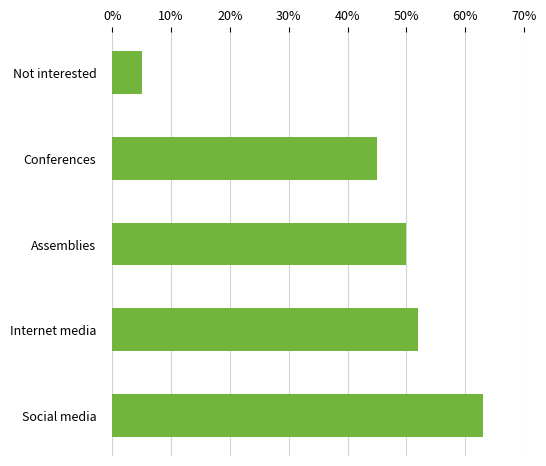

What is the difference between the maximum and minimum values?

58